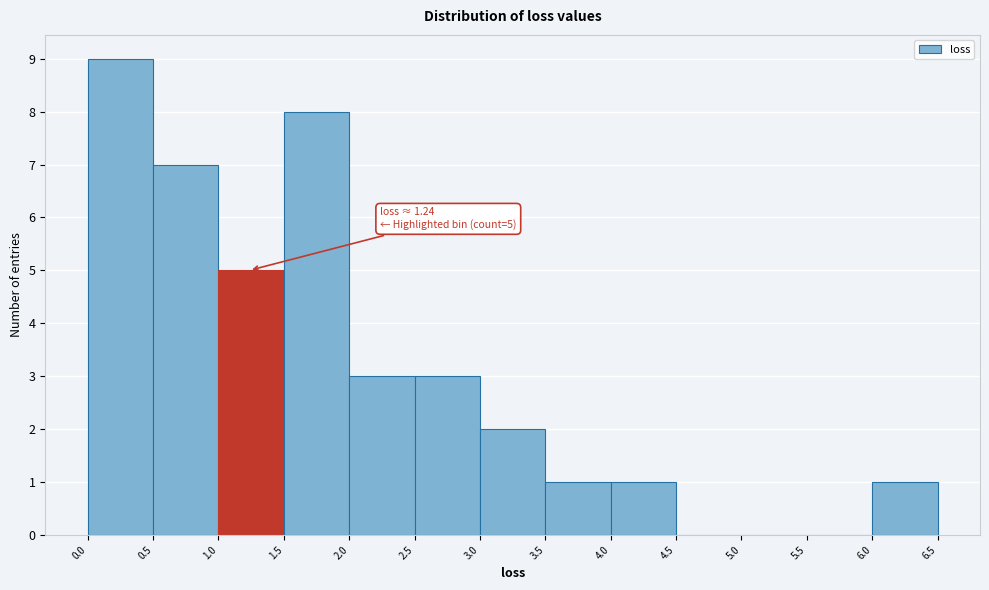

Over which range of the x-axis is the bar tallest?

0.0 to 0.5